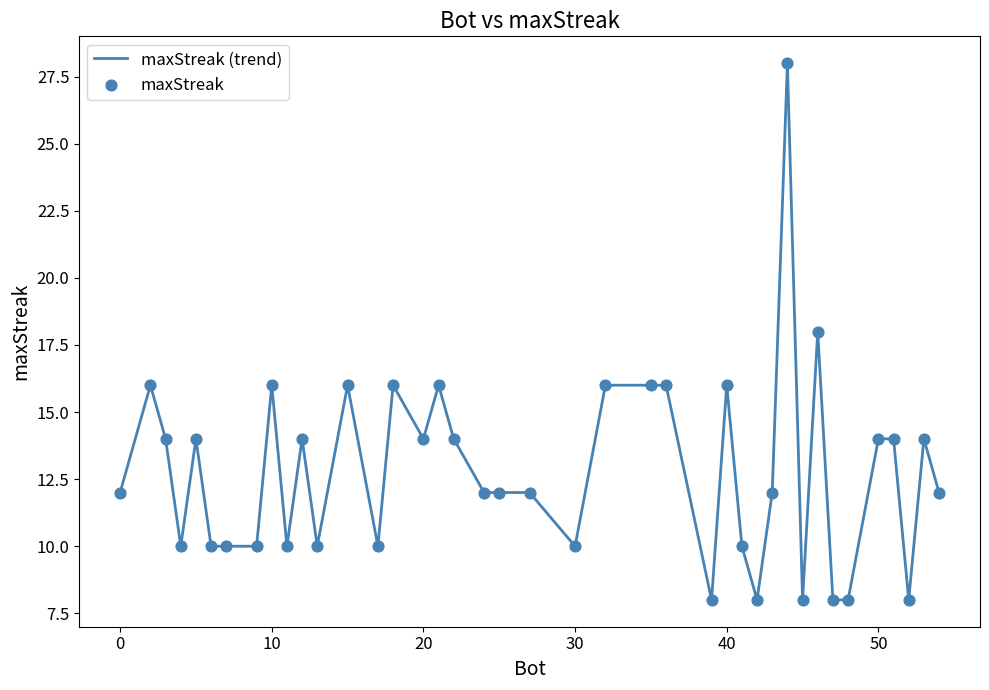

What is the minimum value shown in the chart?

8